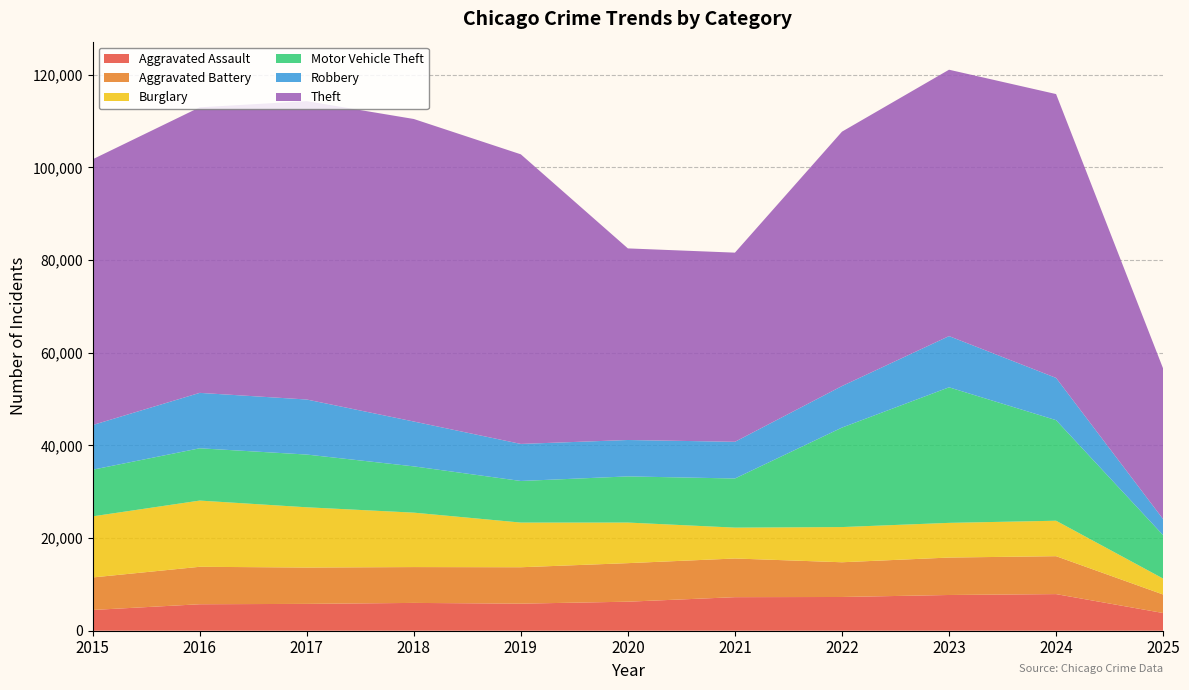

Reading left to right, extract all data points from this chart.

Aggravated Assault: 4480	5713	5793	6002	5842	6265	7242	7281	7712	7903	3820
Aggravated Battery: 7018	8085	7845	7734	7858	8320	8346	7495	8080	8184	3995
Burglary: 13184	14289	13001	11747	9639	8758	6661	7594	7485	7651	3440
Motor Vehicle Theft: 10068	11285	11380	9985	8978	9961	10605	21472	29255	21703	9366
Robbery: 9638	11960	11881	9681	7995	7855	7920	8964	11052	9119	3464
Theft: 57353	61624	64386	65290	62499	41350	40820	54899	57488	61257	32496